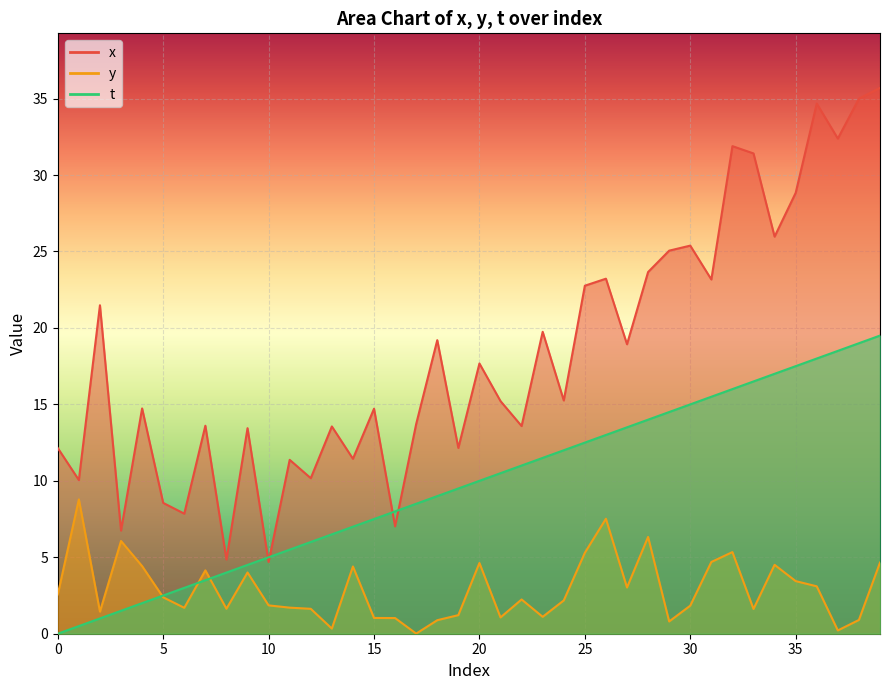

Which label corresponds to the largest value in the chart?

39